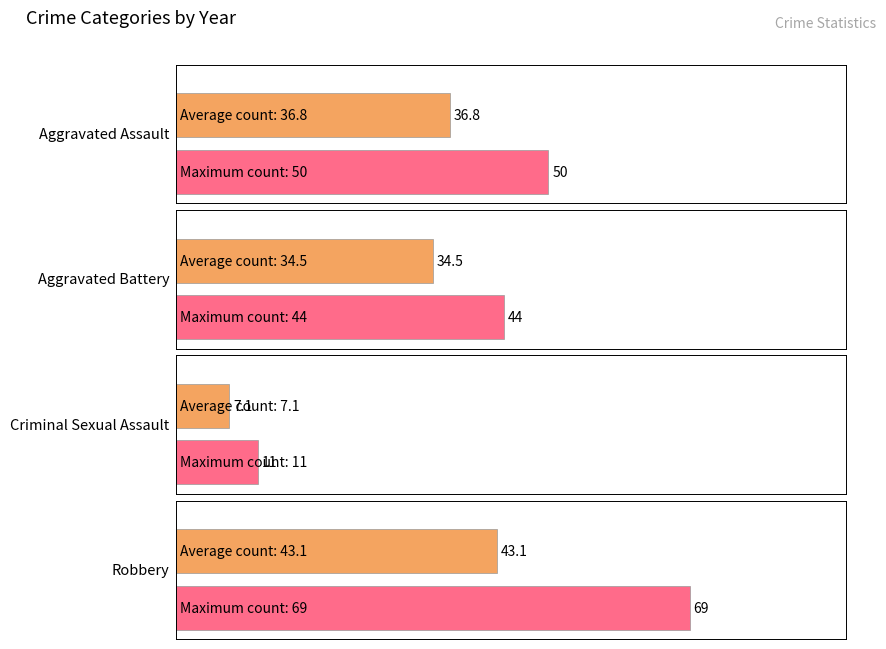

Is the value of Aggravated Assault at 2015 greater than the value of Criminal Sexual Assault at 2022?

Yes